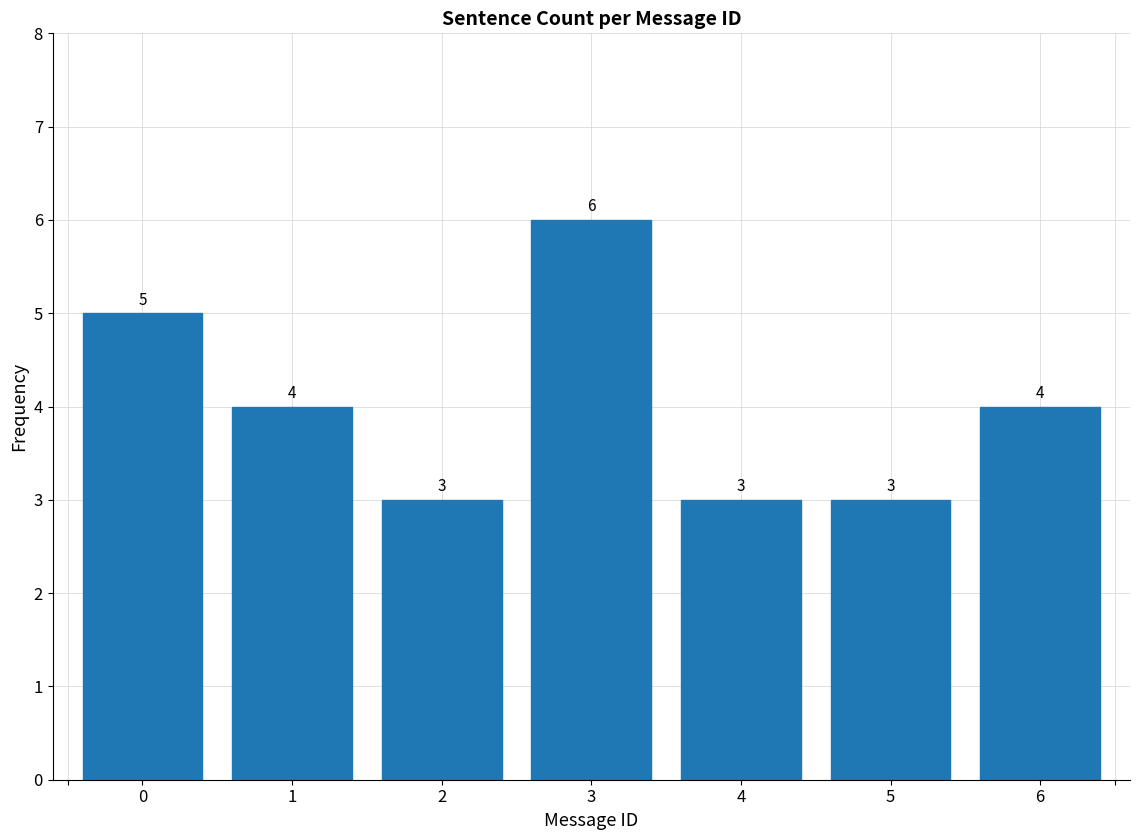

Reading left to right, what are all the values shown in this chart?

5	4	3	6	3	3	4